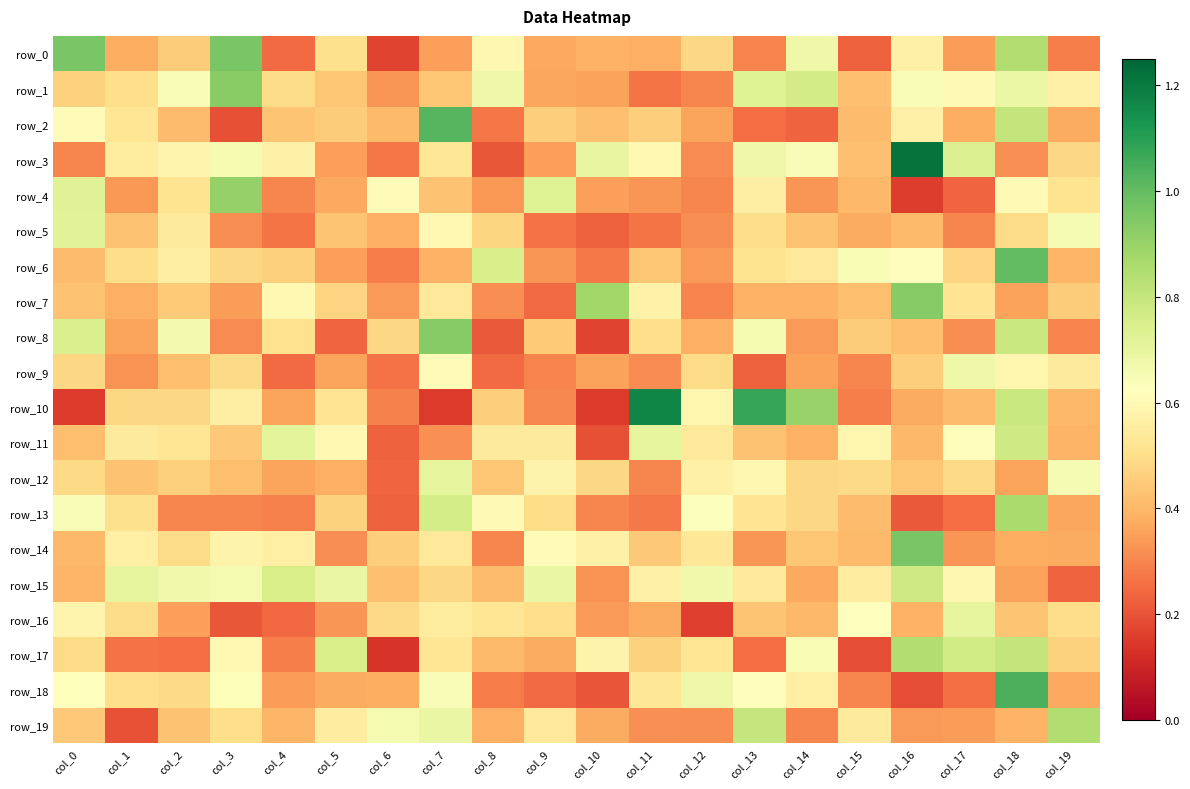

The value of row_18 at col_9 is 0.2. True or false?

True